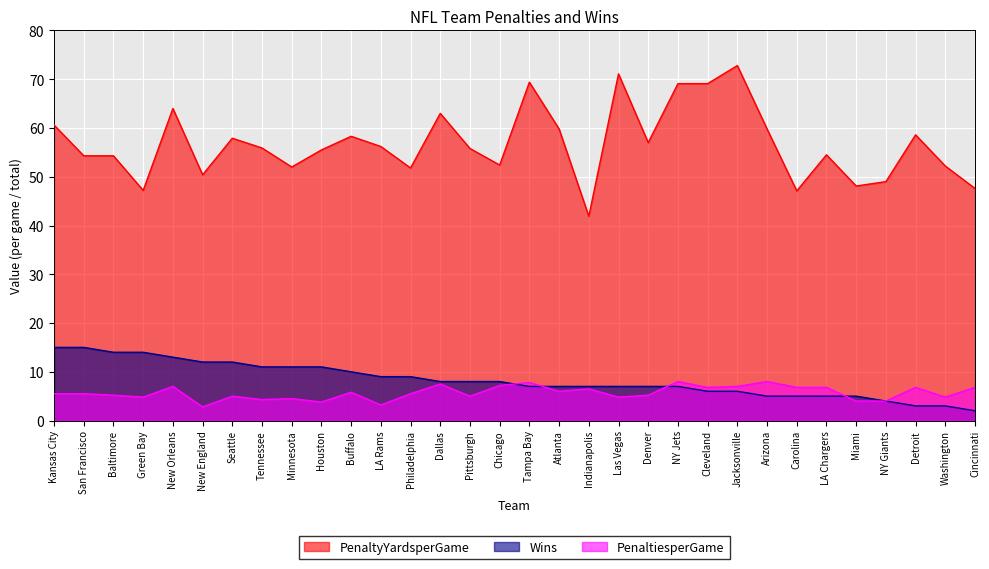

What is the lowest value of the Wins series?

2.0